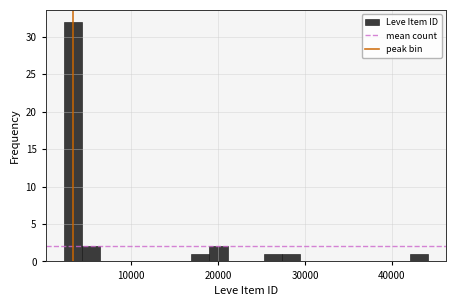

Read against the x-axis, roughly where is the centre of the tallest bar?

3000